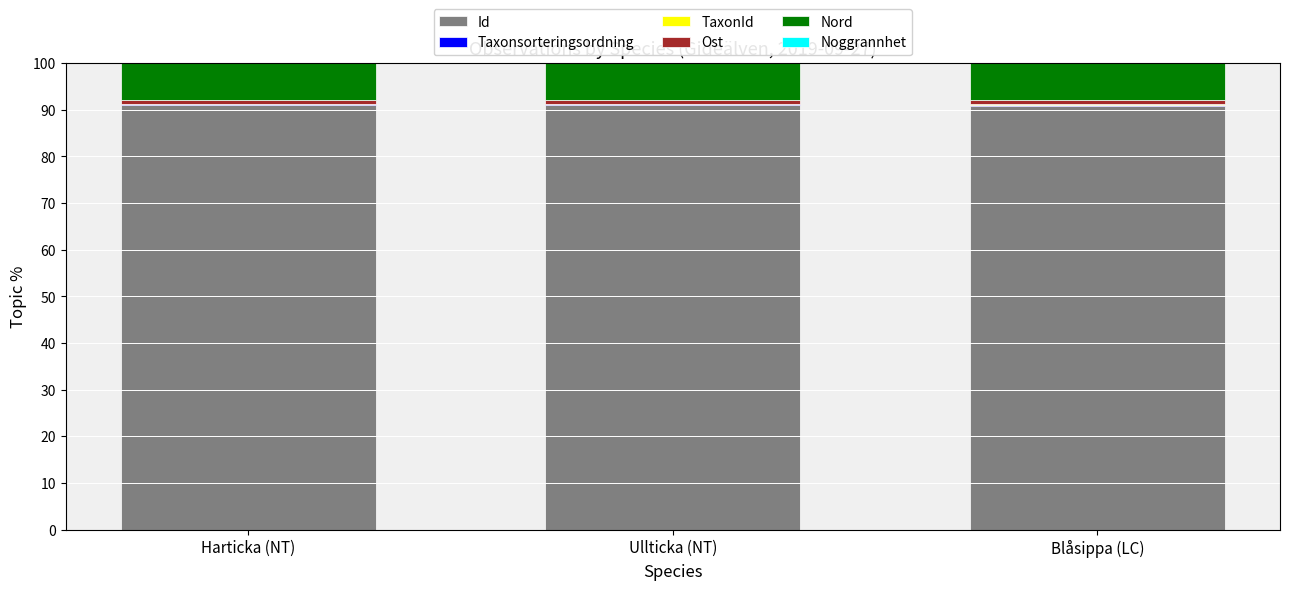

What is the highest value of the Id series?

91.1